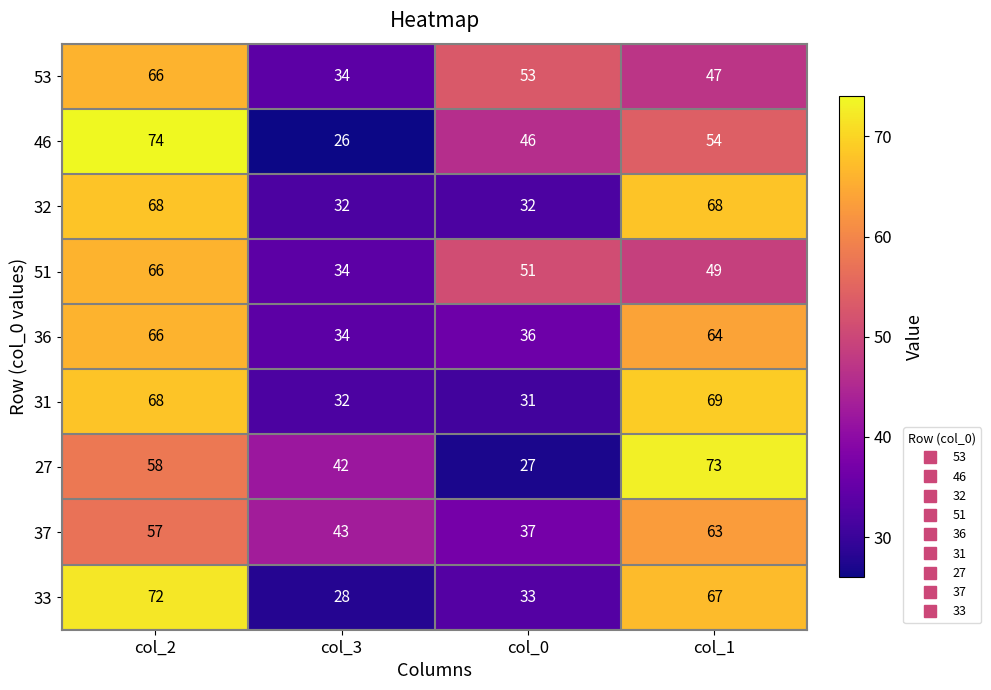

Where does the 53 series first go above 53?

col_2